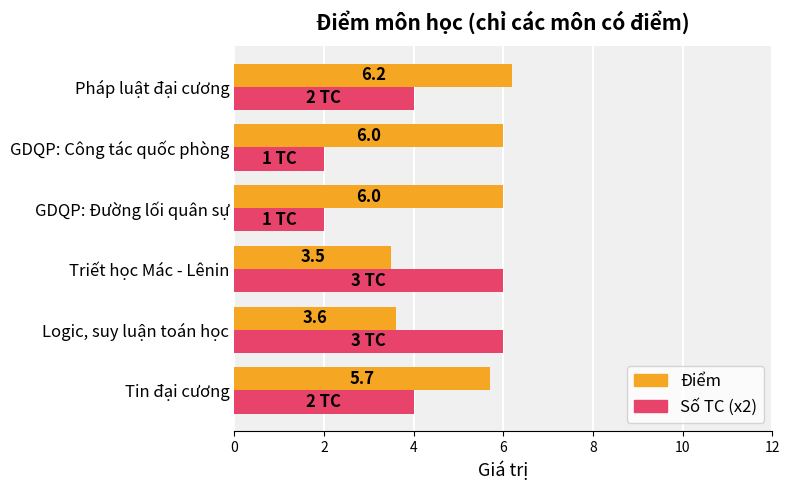

What is the difference between the Số TC (x2) values at Pháp luật đại cương and Triết học Mác - Lênin?

2.0